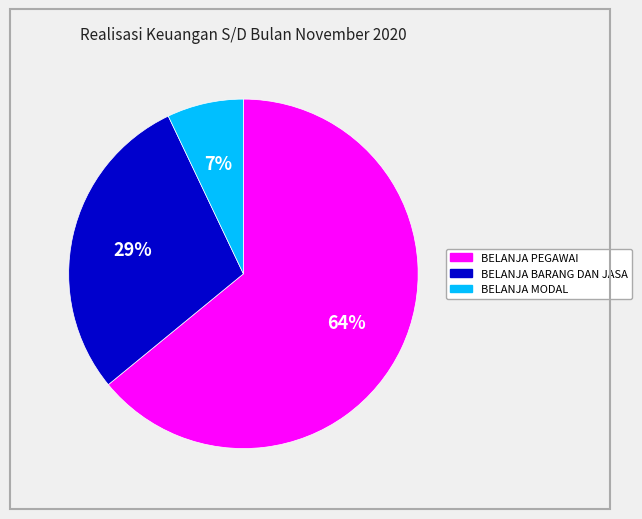

Is BELANJA PEGAWAI the majority of the pie?

Yes